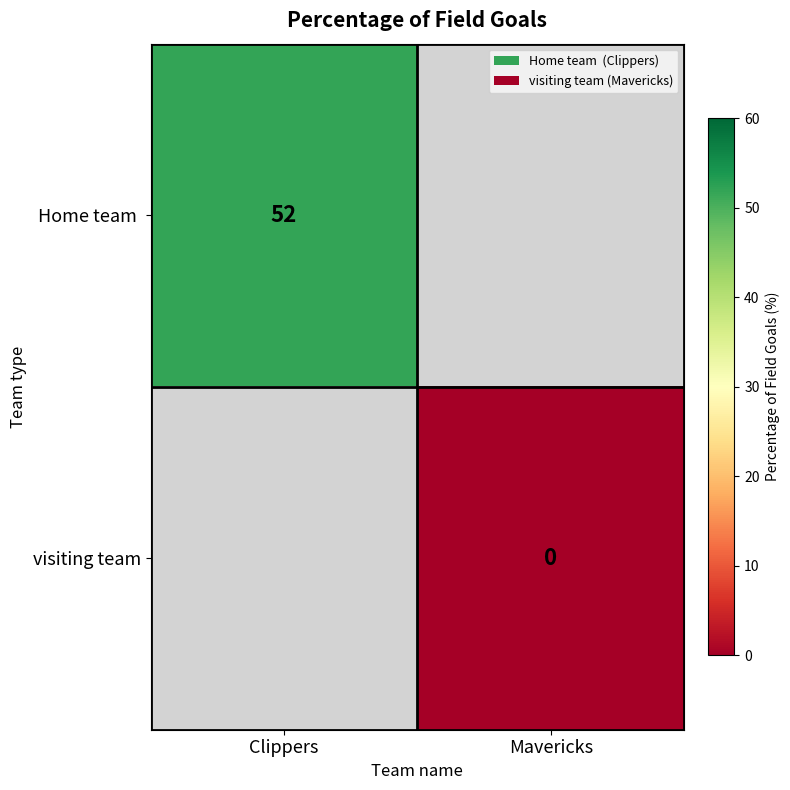

At which category does the chart reach its minimum across all series?

Mavericks